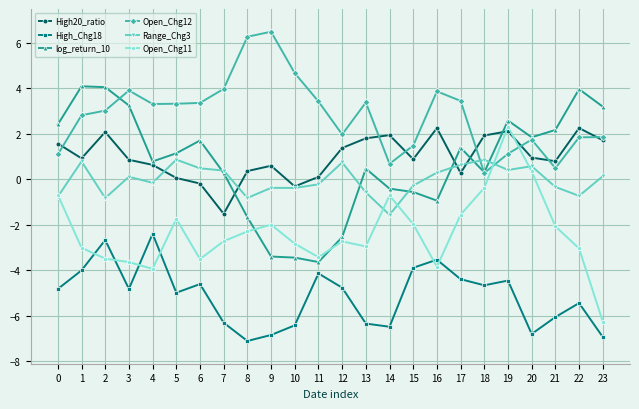

True or false: High20_ratio has more than 0 interior local peaks.

True